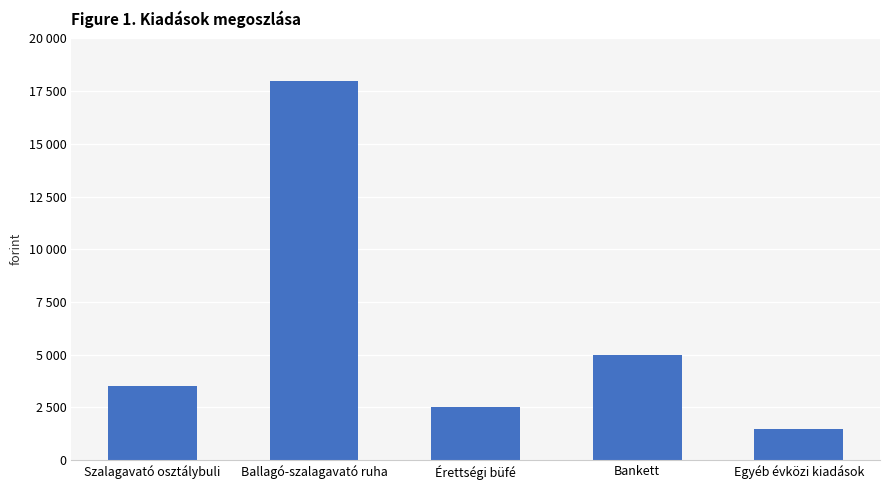

Does the chart contain any negative values?

No